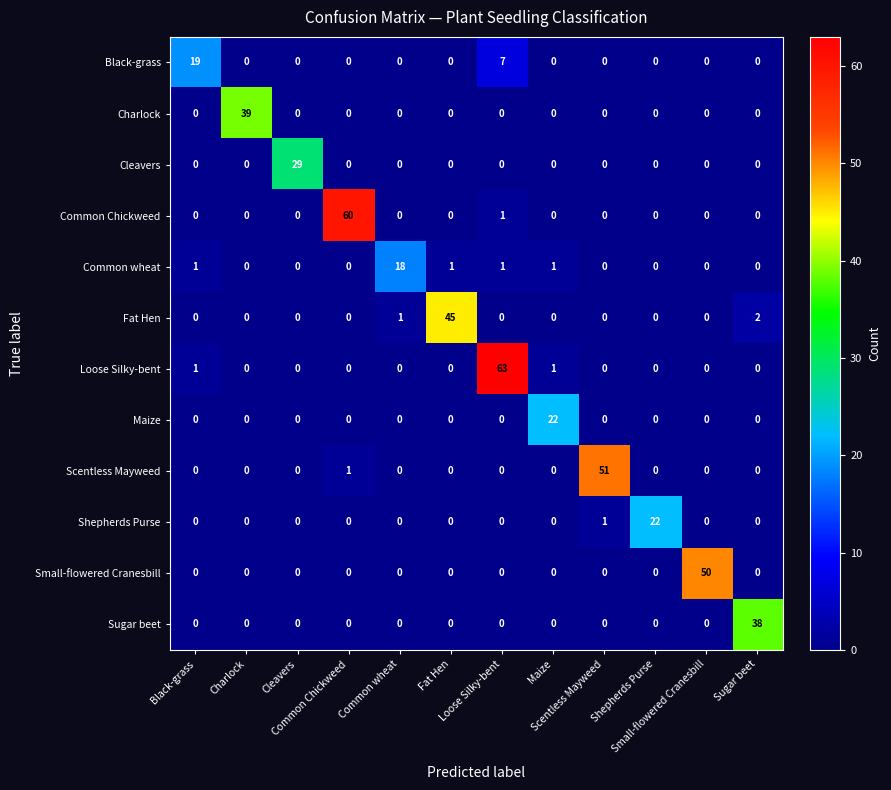

What is the greatest value displayed?

63